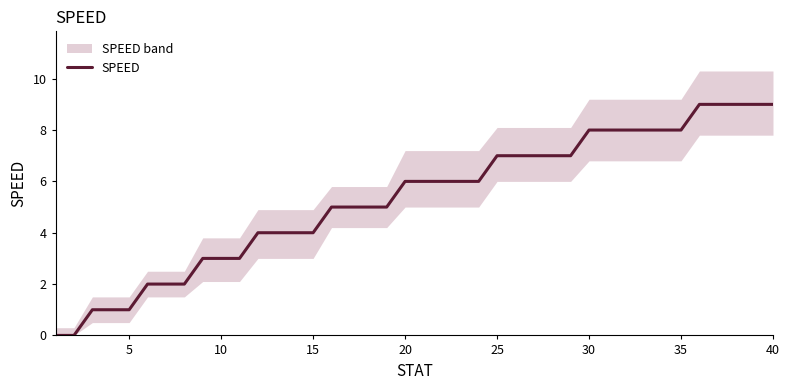

What is the maximum value for SPEED?

9